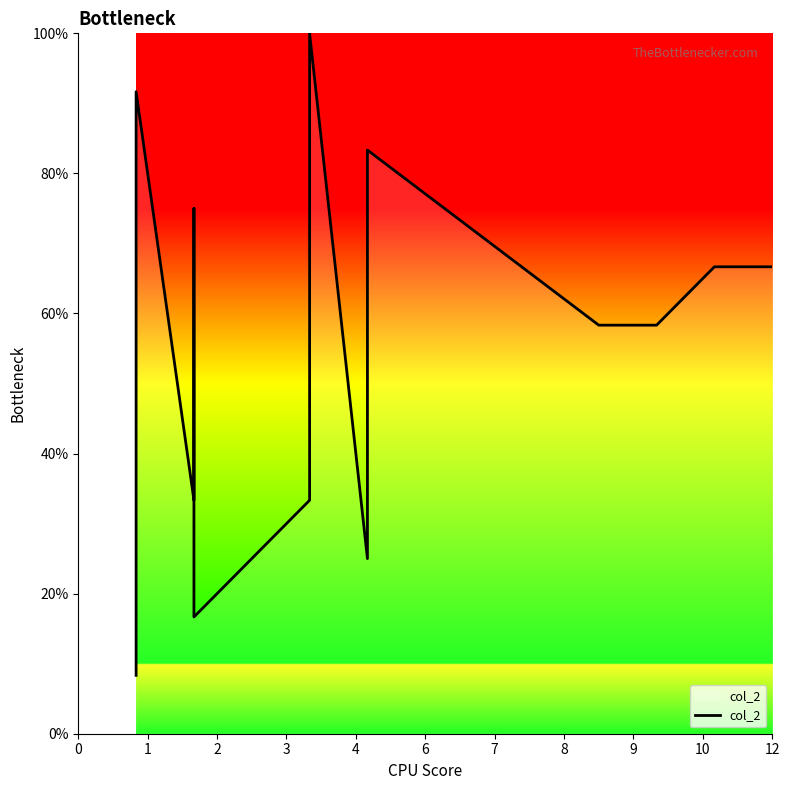

Is it true that the value at 9 is 36.9?

False